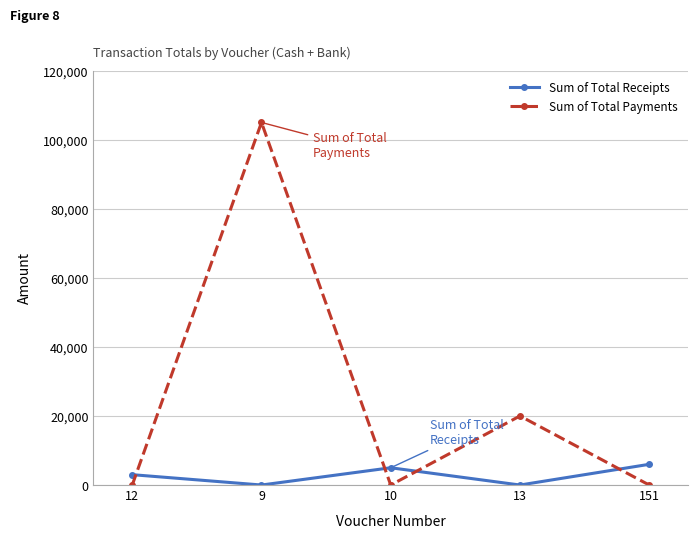

What is the difference between the maximum and minimum values in the Sum of Total Receipts series?

6000